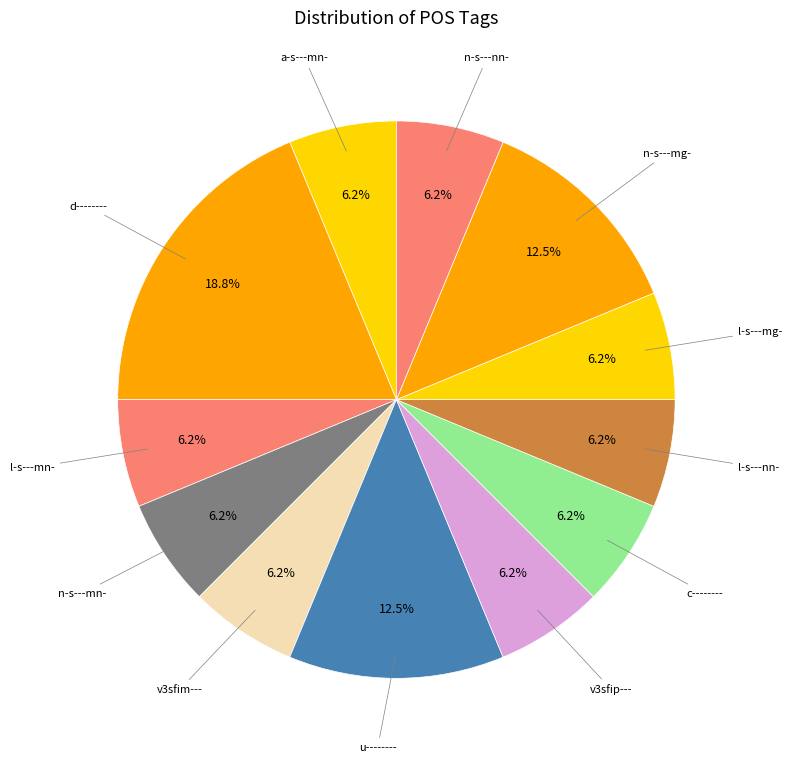

How many segments does this pie chart have?

12